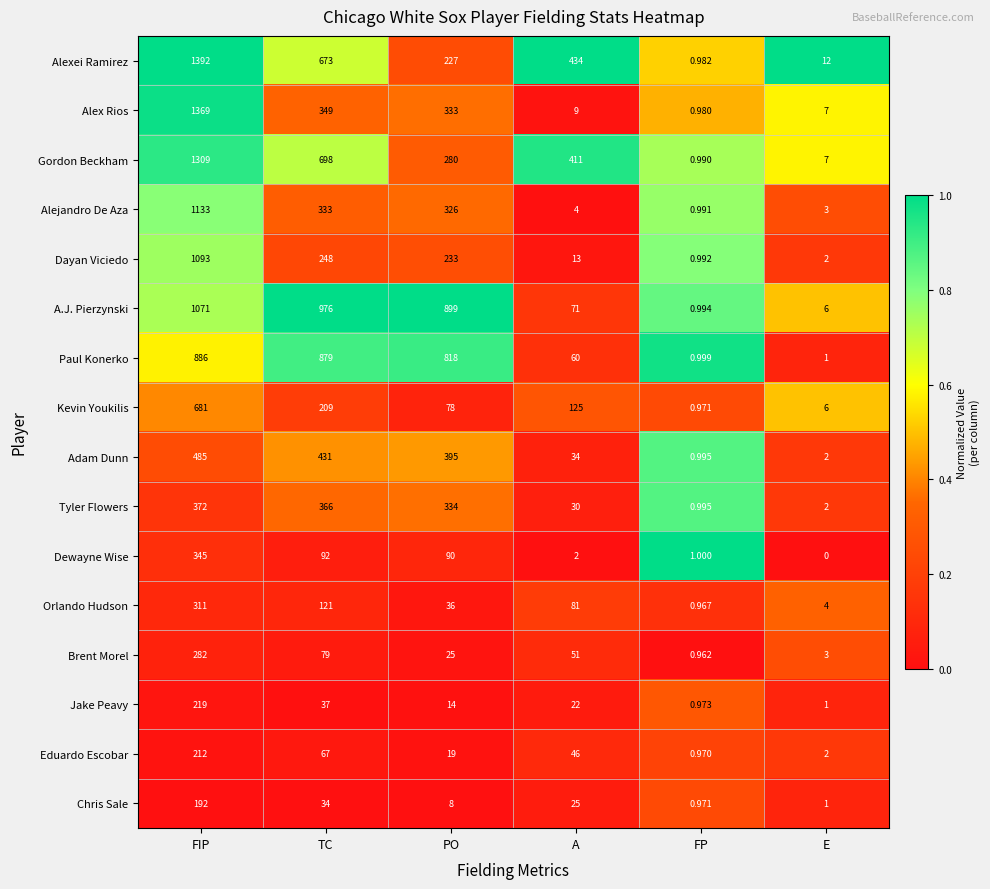

At how many categories does at least one series exceed 0?

6